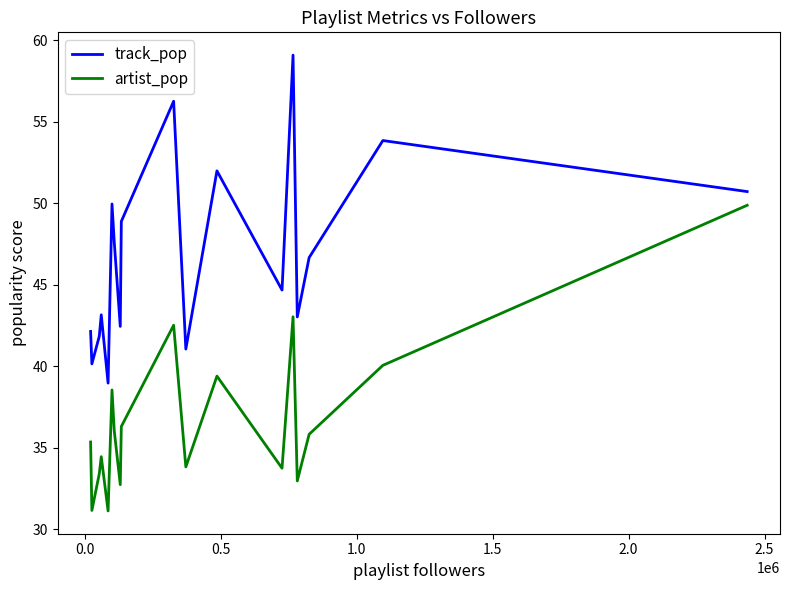

What is the difference between the maximum and minimum values in the track_pop series?

20.1